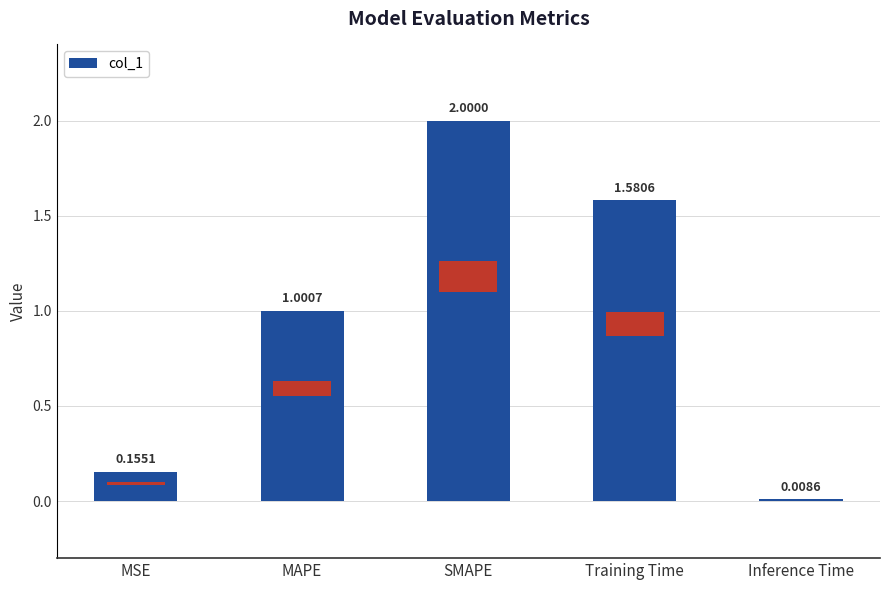

What is the label of the 4th bar from the left?

Training Time